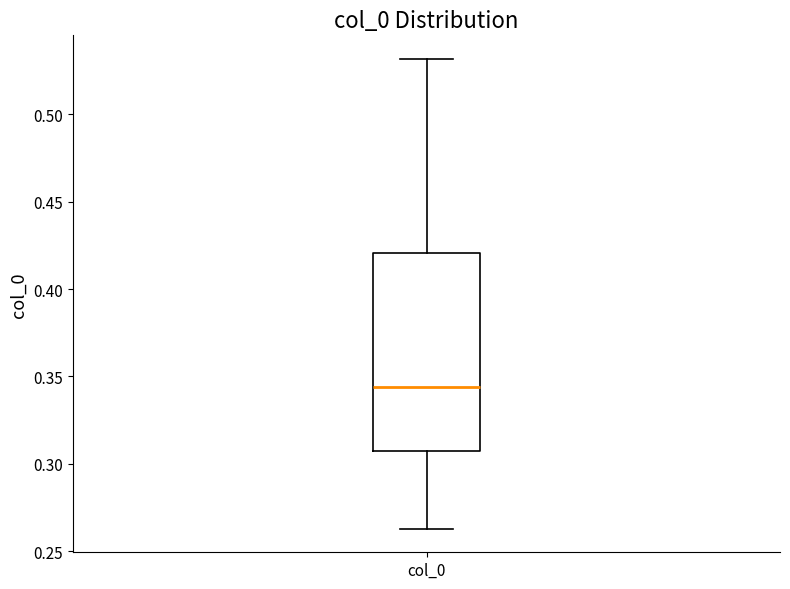

Read this box plot against the y-axis: the position of the median line, the range covered by the box, and the ends of both whiskers. The values are not printed on the chart, so give them approximately, as read against the axis.

median 0.345, box 0.305 to 0.420, whiskers 0.265 to 0.530